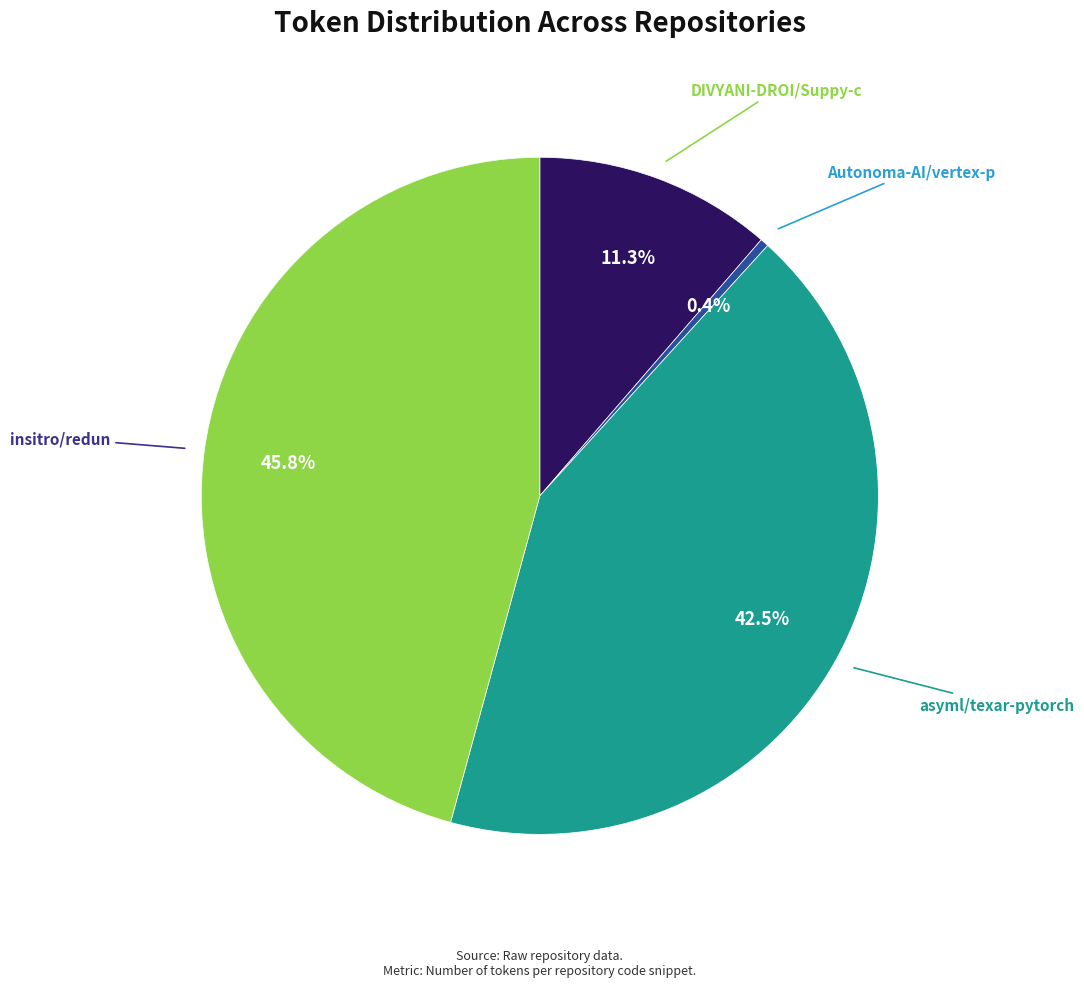

Count the number of slices in the pie.

4